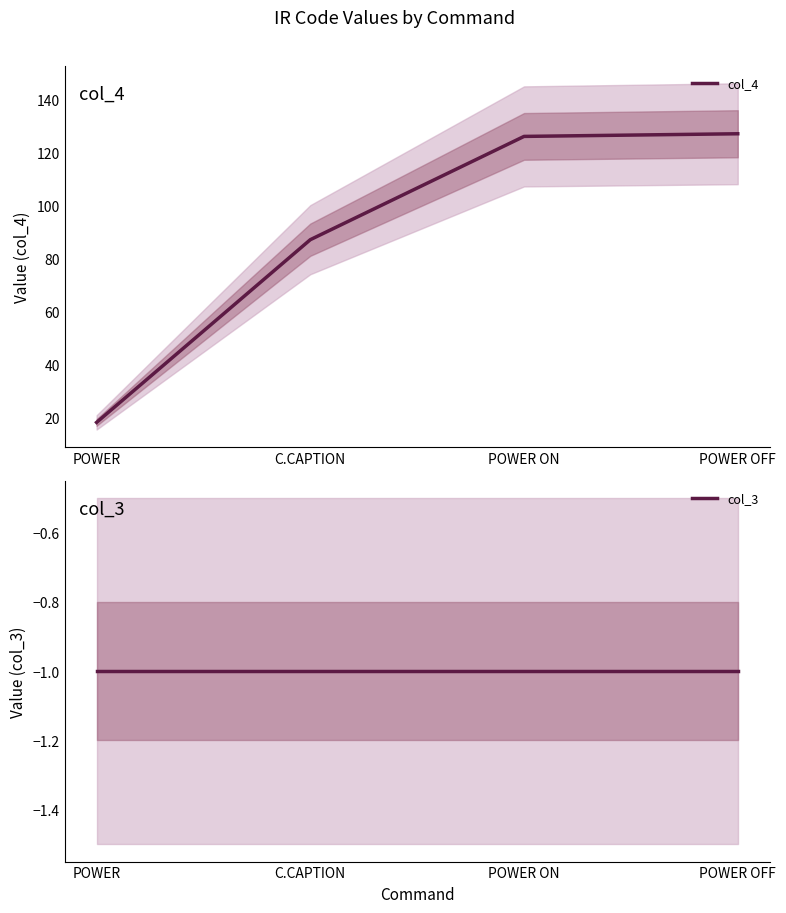

True or false: col_3 and col_4 intersect in this chart.

False